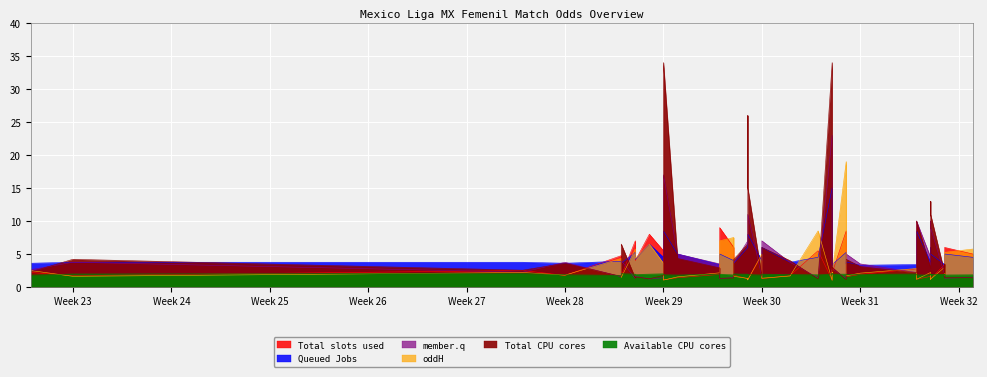

What is the total value across all series at 2023-07-21?

15.8